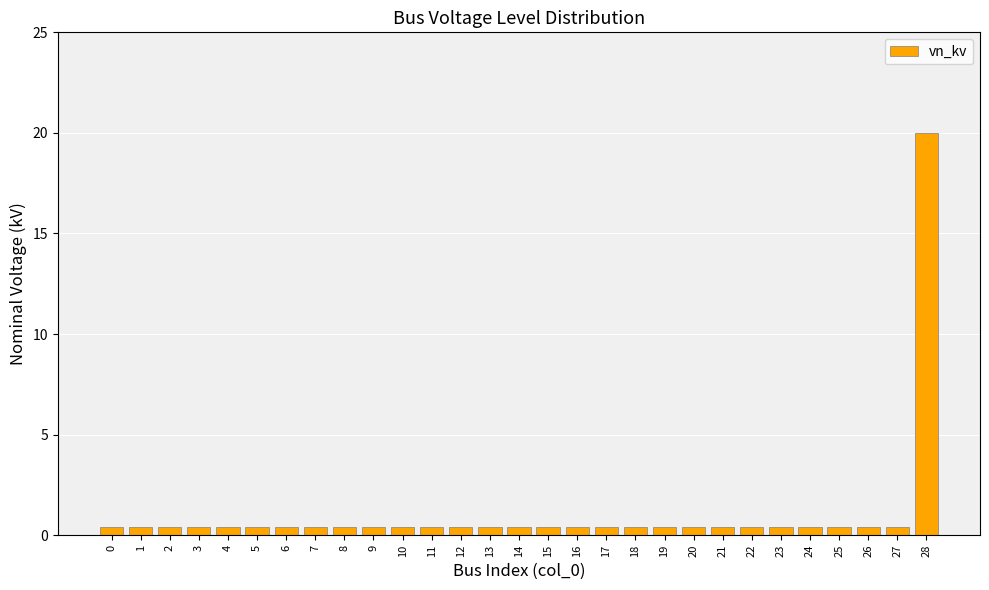

What is the average value?

1.1